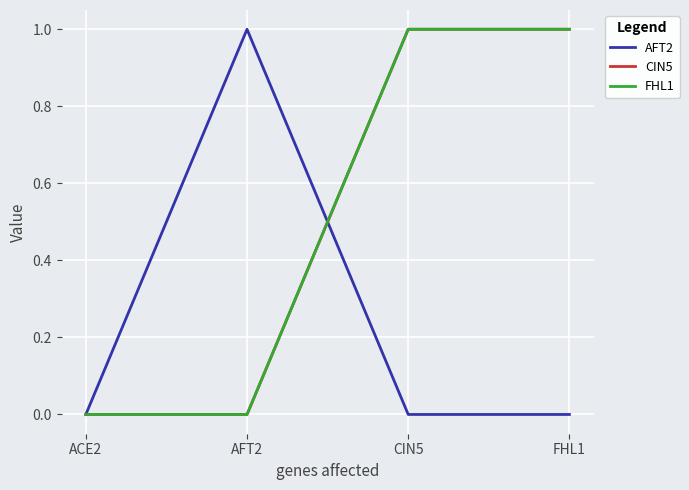

What is the maximum value shown in the chart?

1